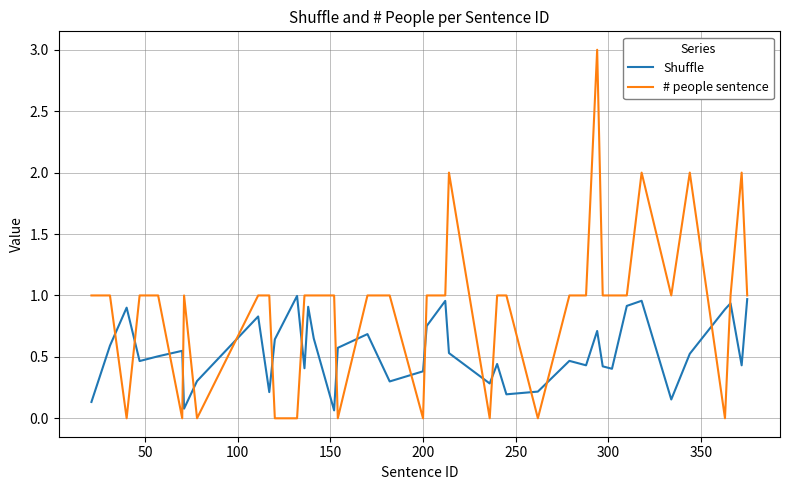

Which series has the largest total across all categories?

# people sentence